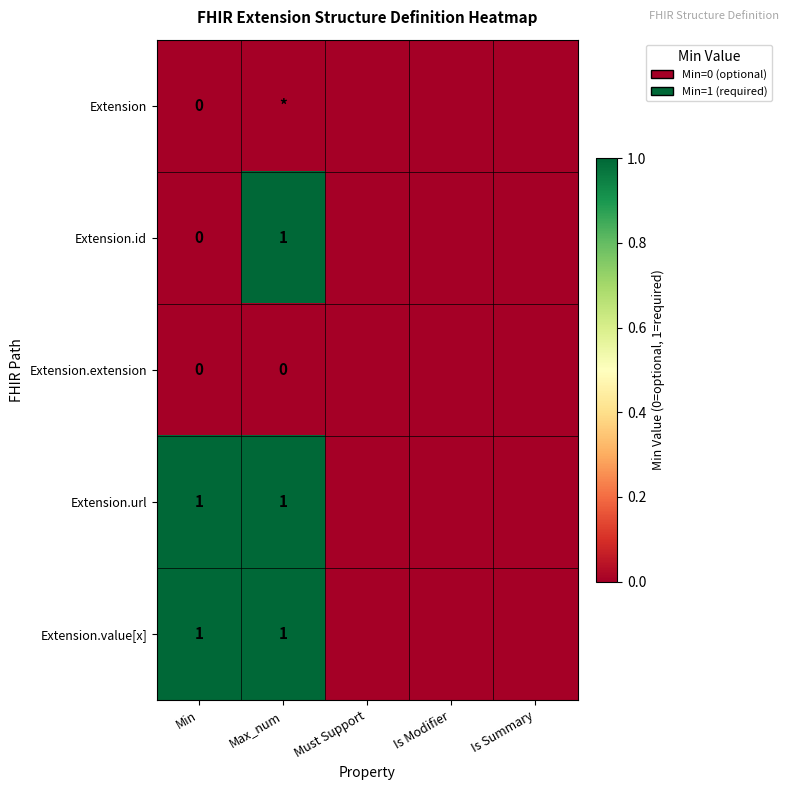

Is it true that Extension.value[x] equals 2 at Min?

False